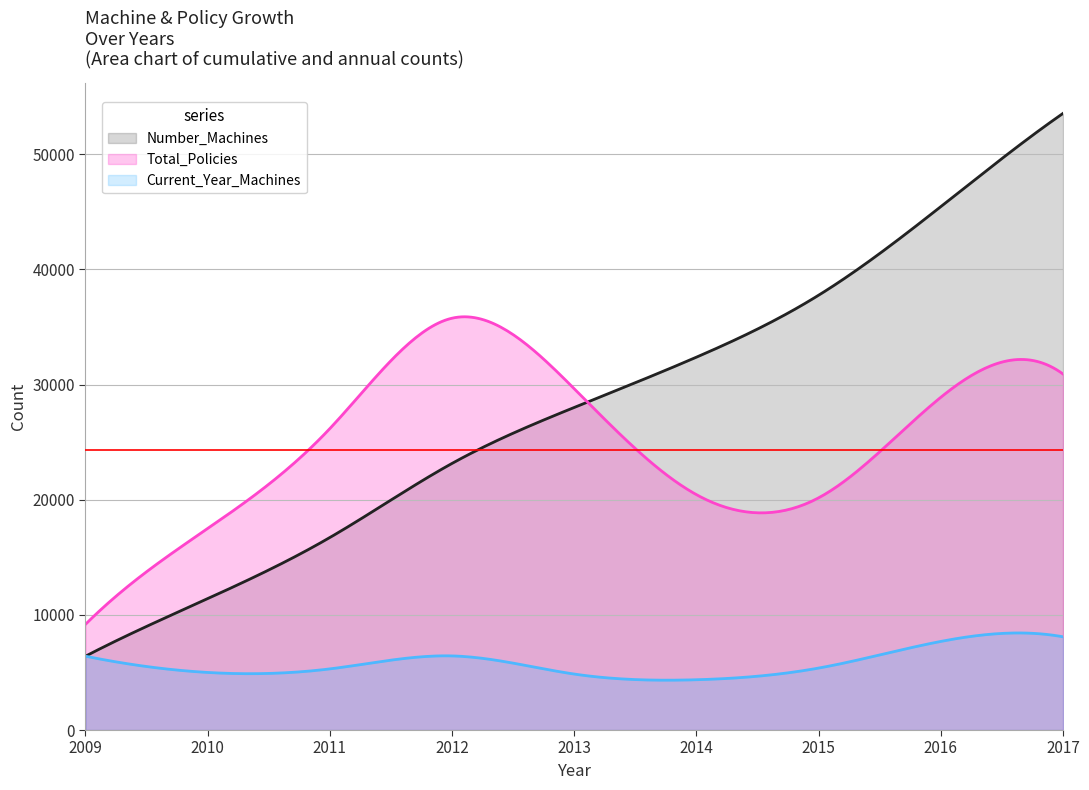

At which category does Current_Year_Machines reach its first local valley?

2010